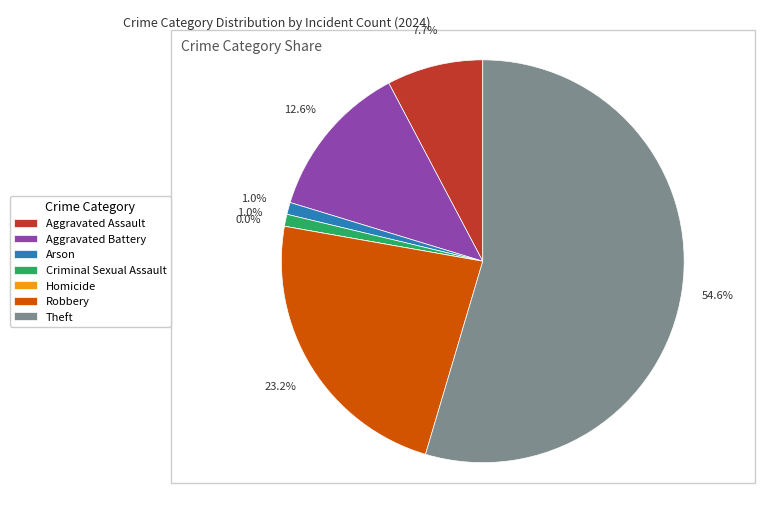

To the nearest percent, what percentage of the pie is Robbery?

23%